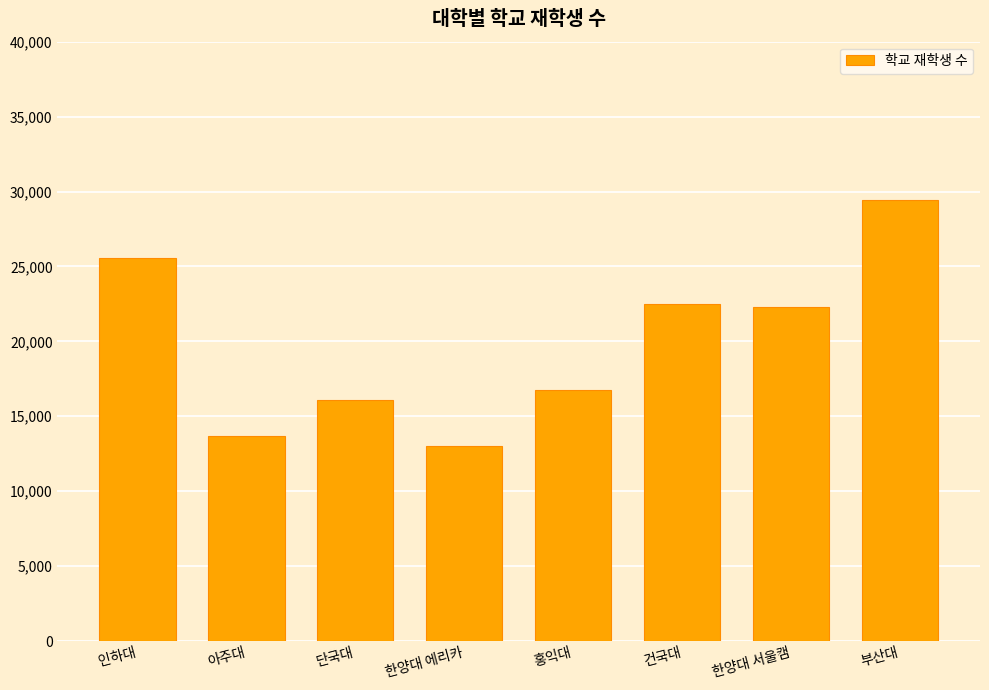

What is the value of the 7th bar from the left?

22321